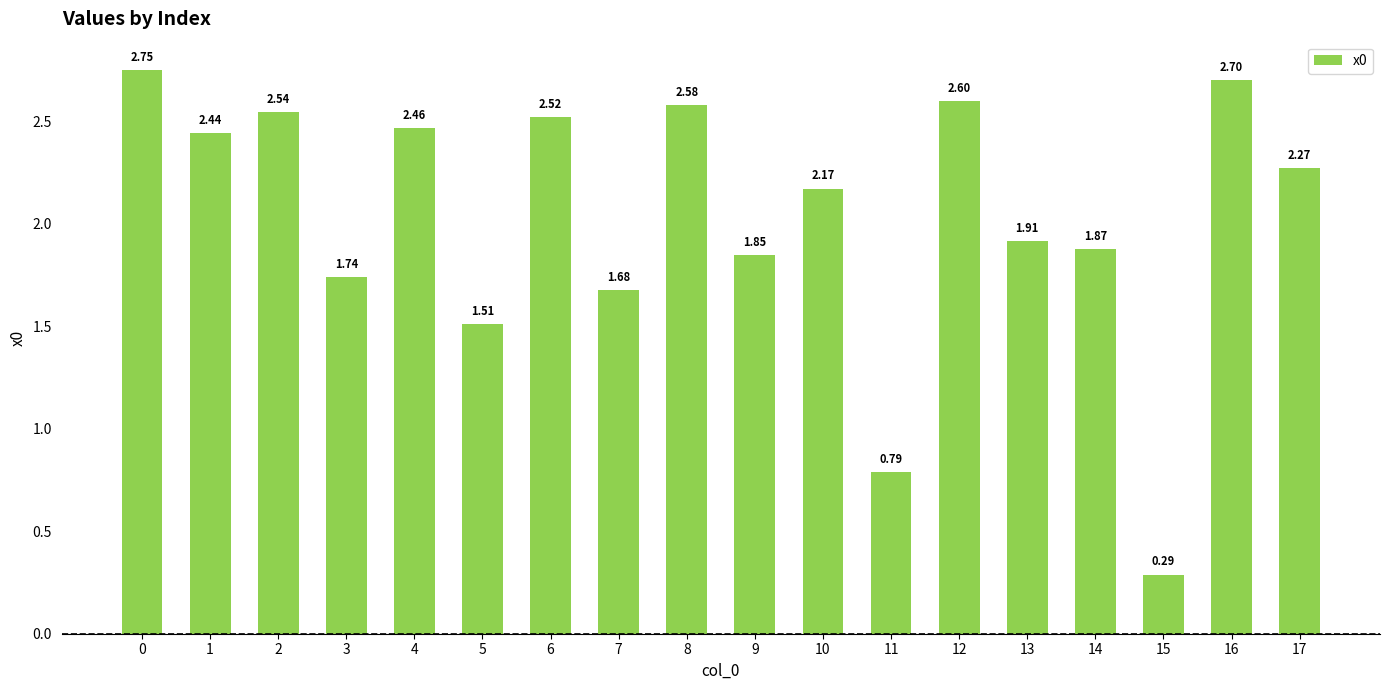

What is the sum of the values at 16 and 3?

4.4